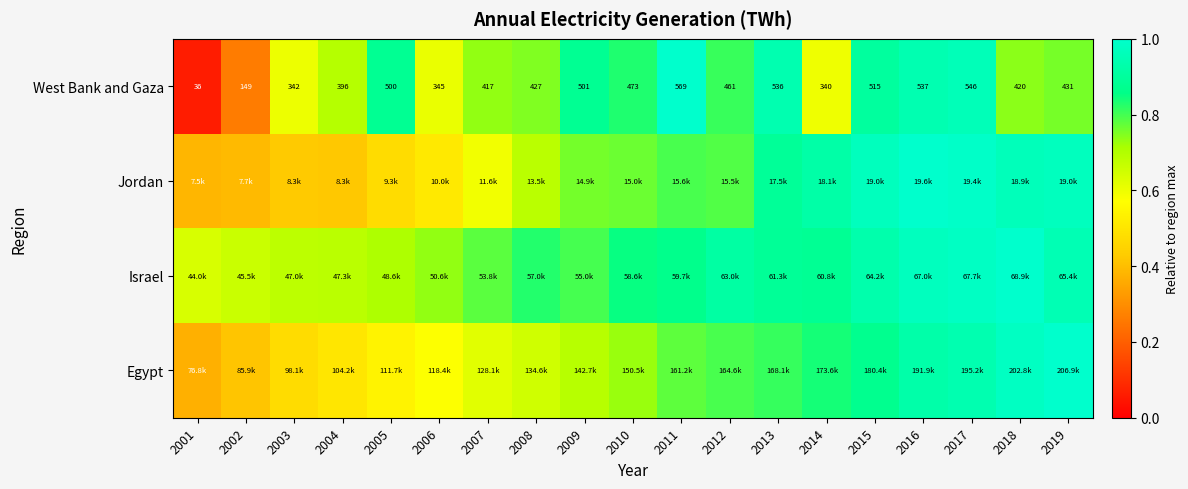

Where is Jordan nearest to the value 0?

2001